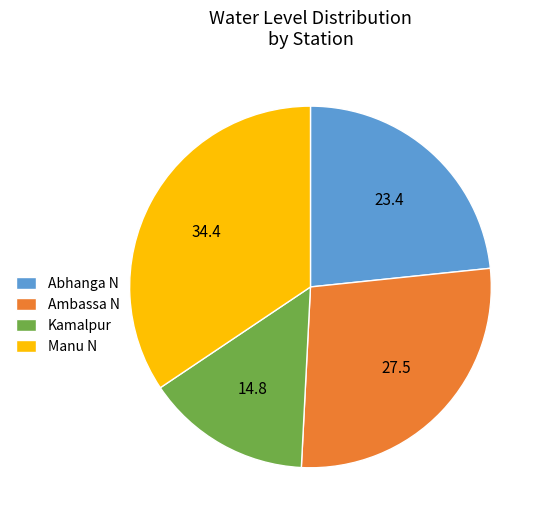

How many slices are in this pie chart?

4